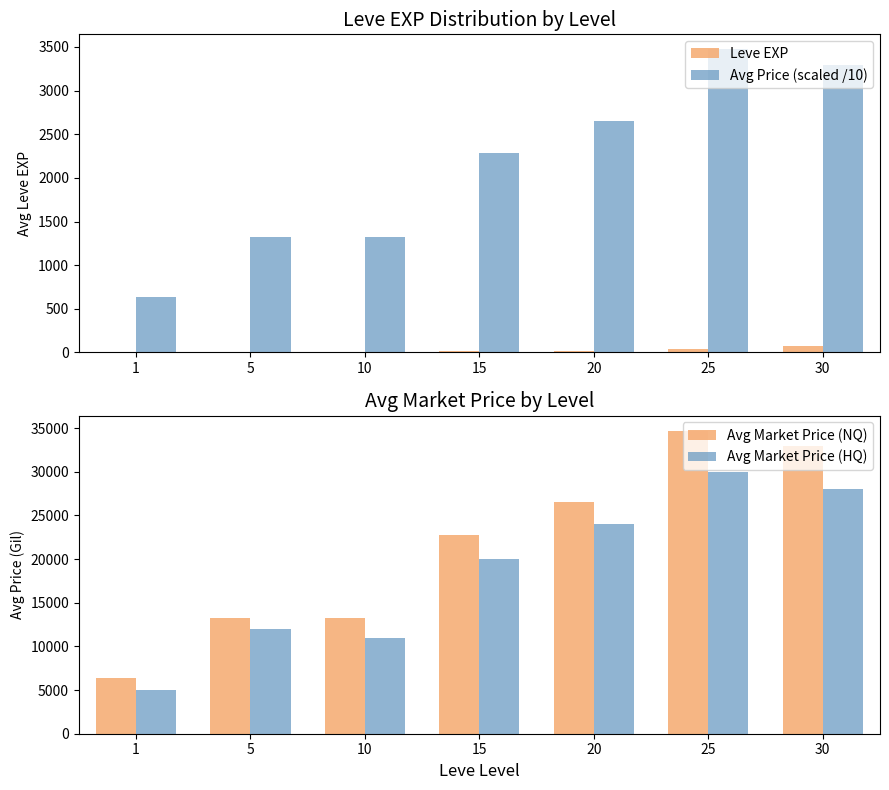

At which category is the sum across all series the highest?

25